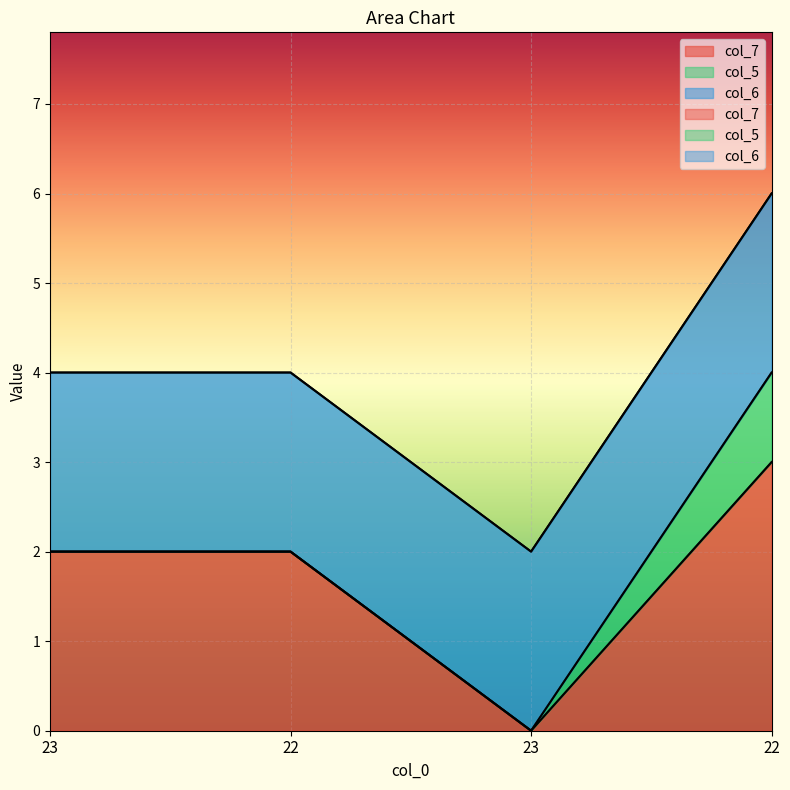

After their last crossing, which series has the higher values: col_7 or col_6?

col_7